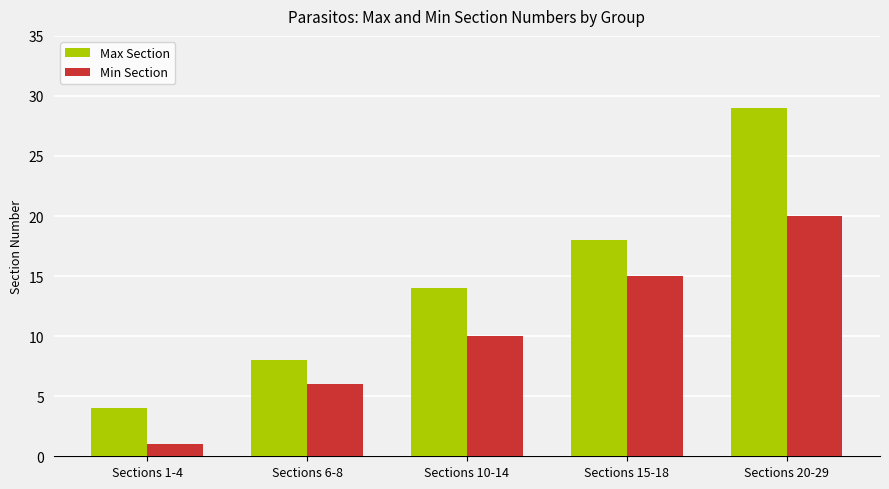

Which series has the largest range (max minus min)?

Max Section